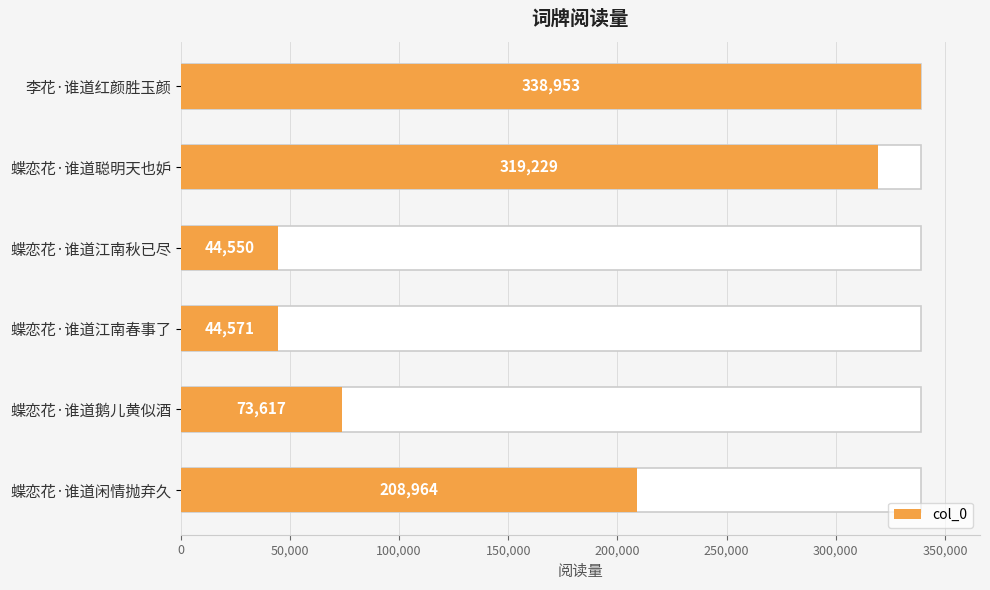

True or false: the data shows 102302 at 蝶恋花·谁道鹅儿黄似酒.

False